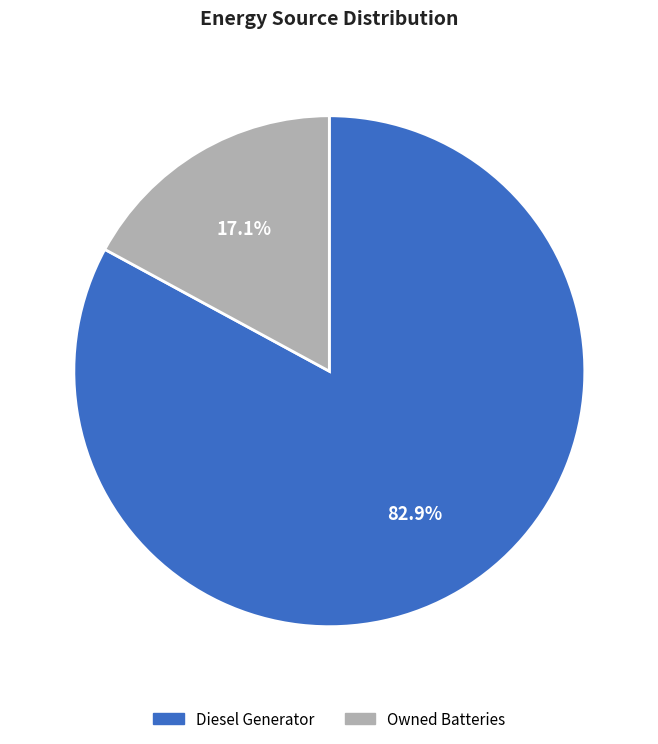

How many segments does this pie chart have?

2